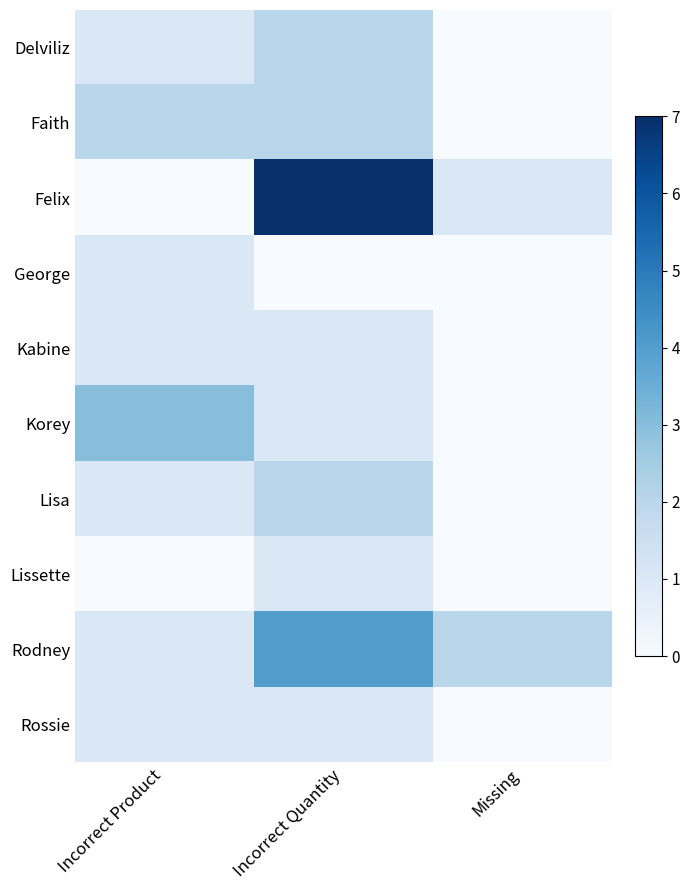

Which series has the widest spread of values?

Felix